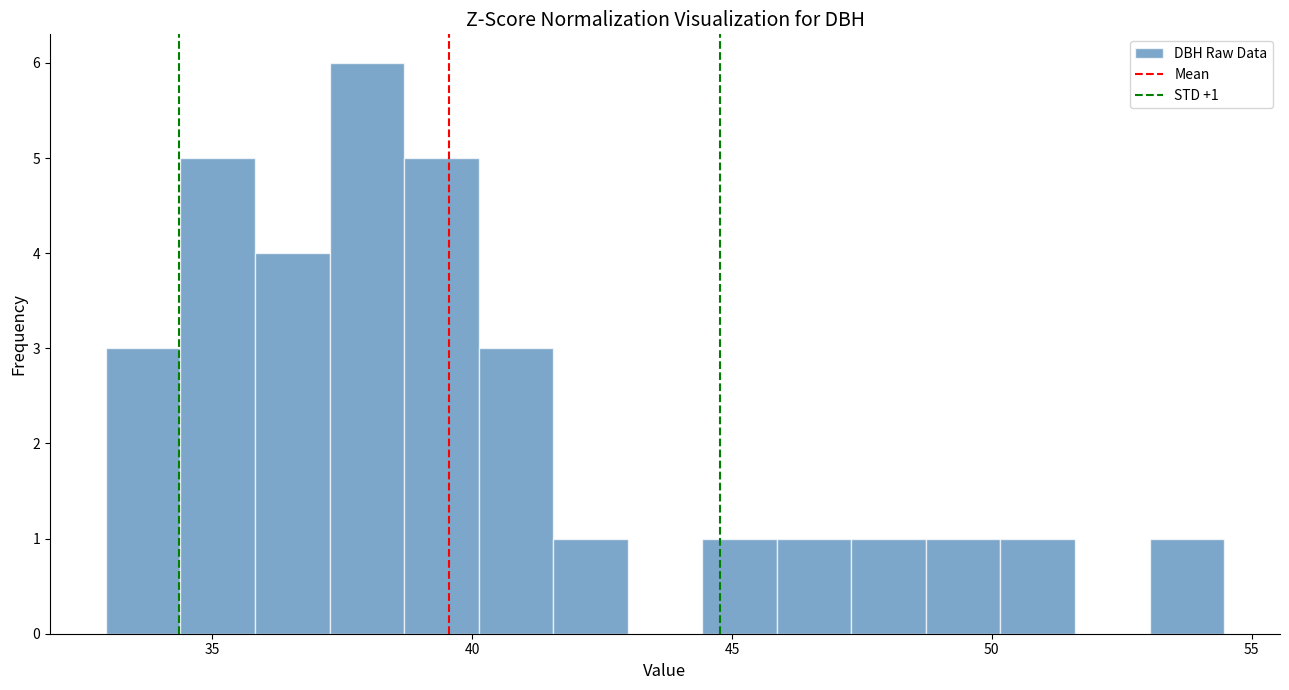

Around what value on the x-axis is the tallest bar? Give the approximate position of its centre, as read against the axis.

38.0